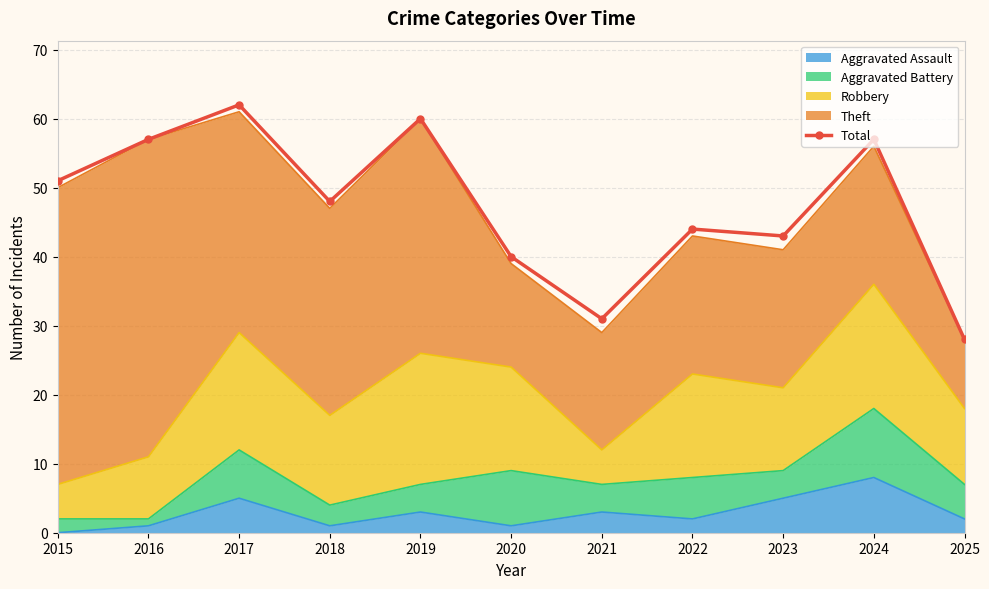

What is the value of the 11th point from the left?

28